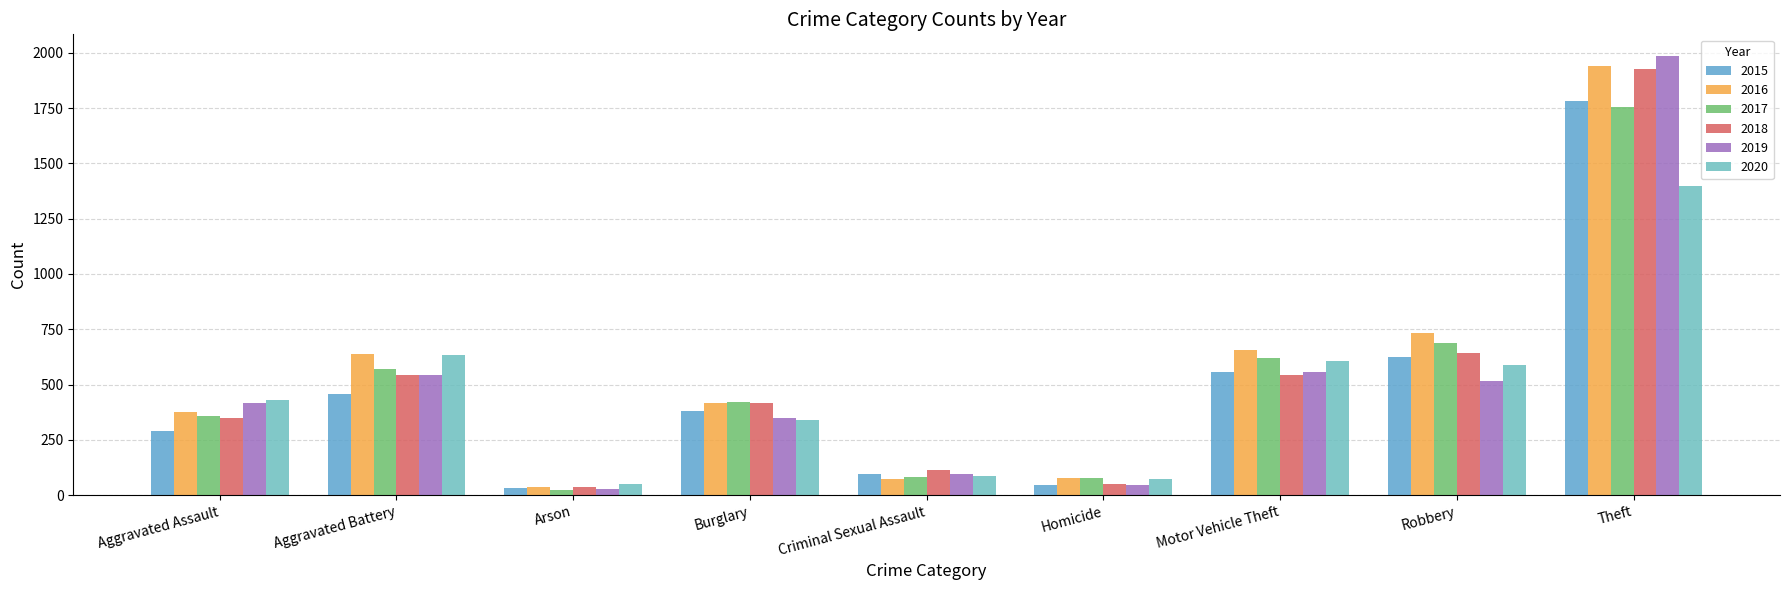

Which series changed the most between Aggravated Assault and Criminal Sexual Assault?

2020